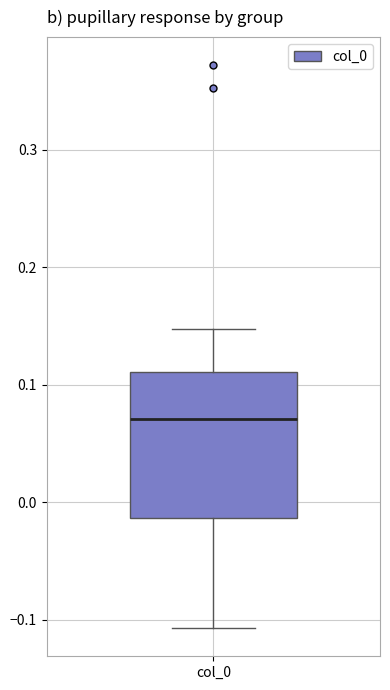

Read this box plot against the y-axis: the position of the median line, the range covered by the box, and the ends of both whiskers. The values are not printed on the chart, so give them approximately, as read against the axis.

median 0.07, box -0.01 to 0.11, whiskers -0.11 to 0.15